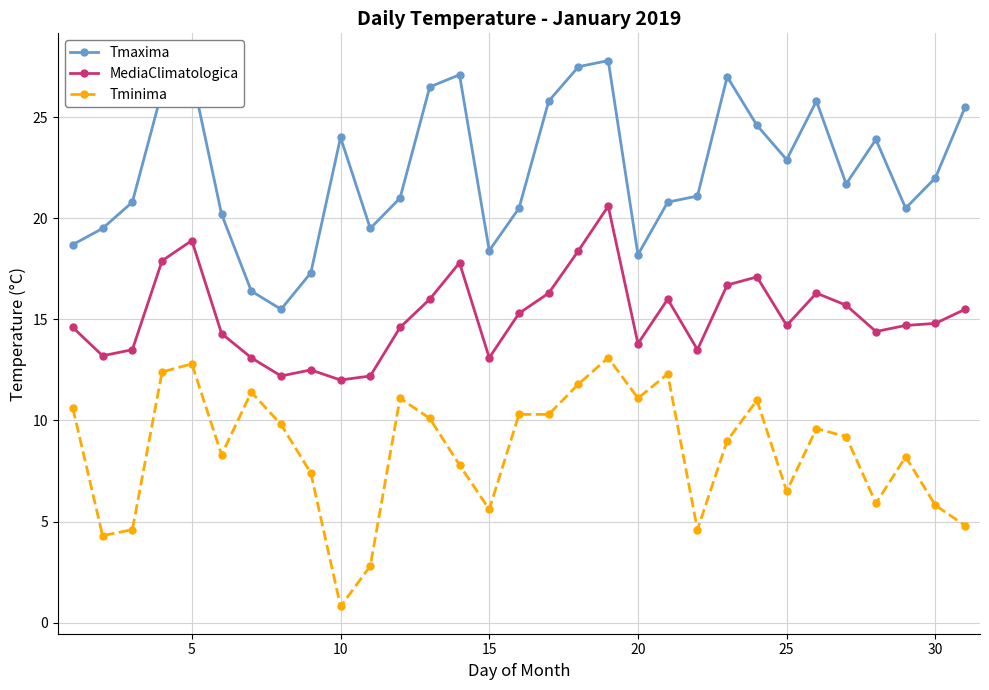

True or false: MediaClimatologica and Tminima cross at least once.

False